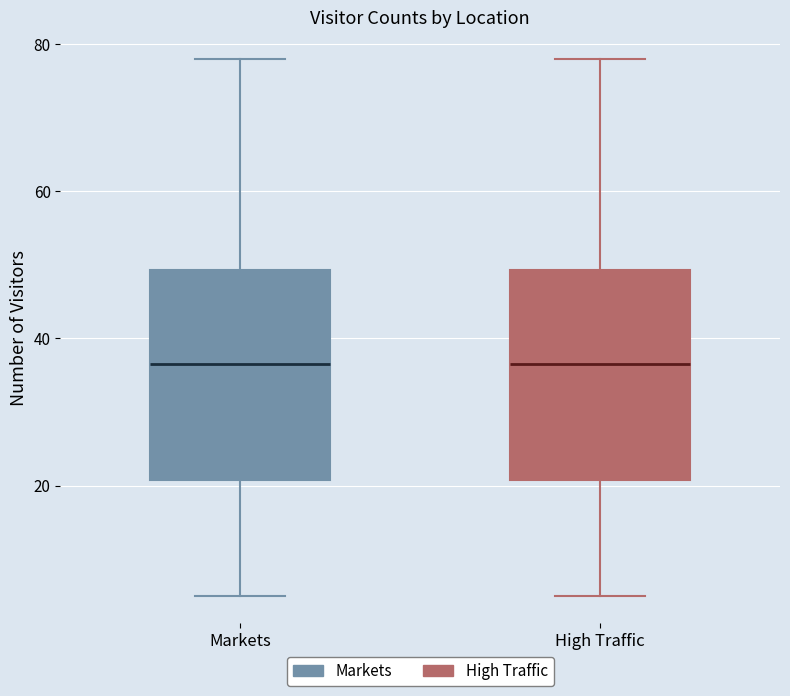

Where does the lower whisker of the box for Markets end on the y-axis? The values are not printed on the chart, so give them approximately, as read against the axis.

6